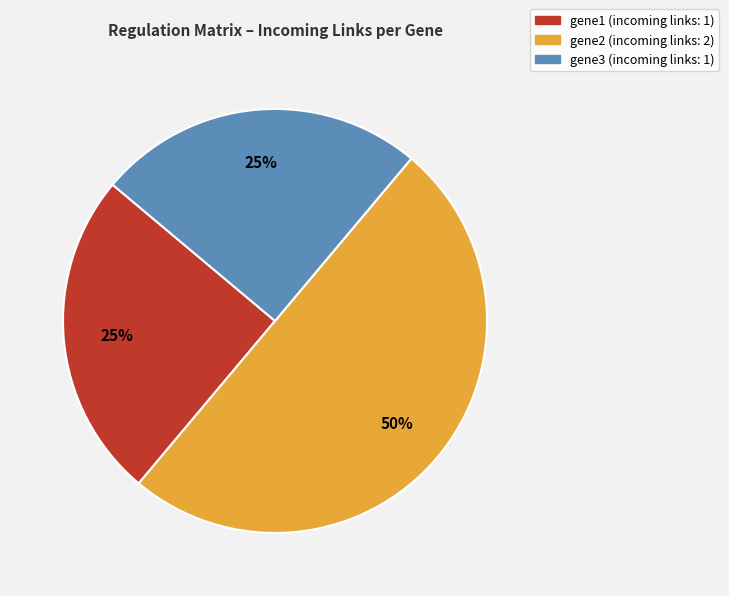

Does gene1 account for over 50% of the chart?

No